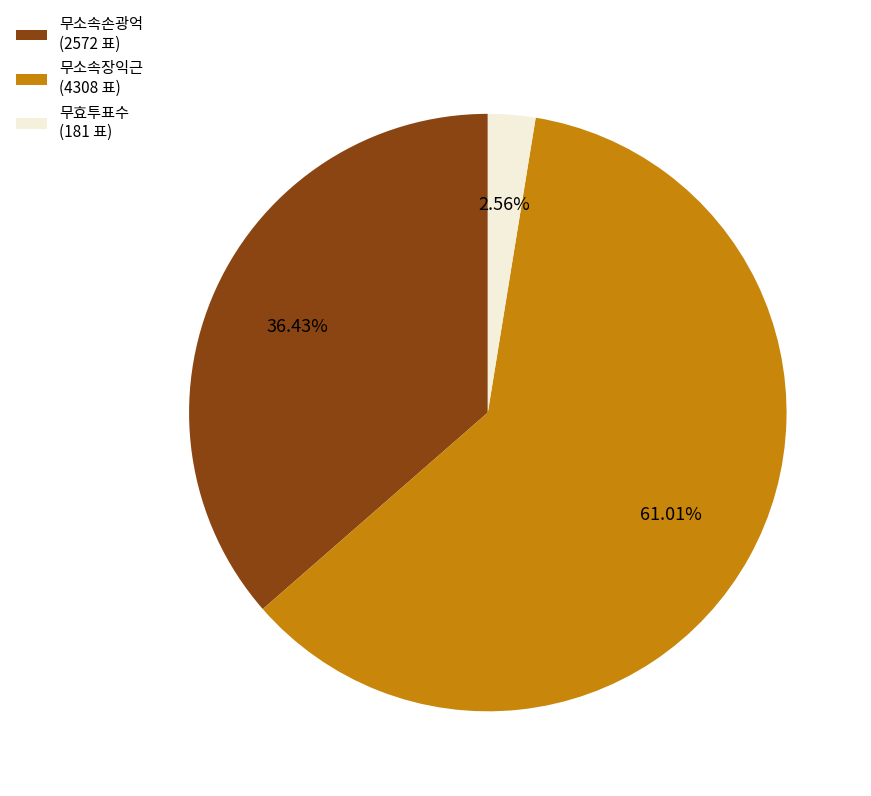

To the nearest percent, what is the difference between the largest and smallest slice percentages?

58%